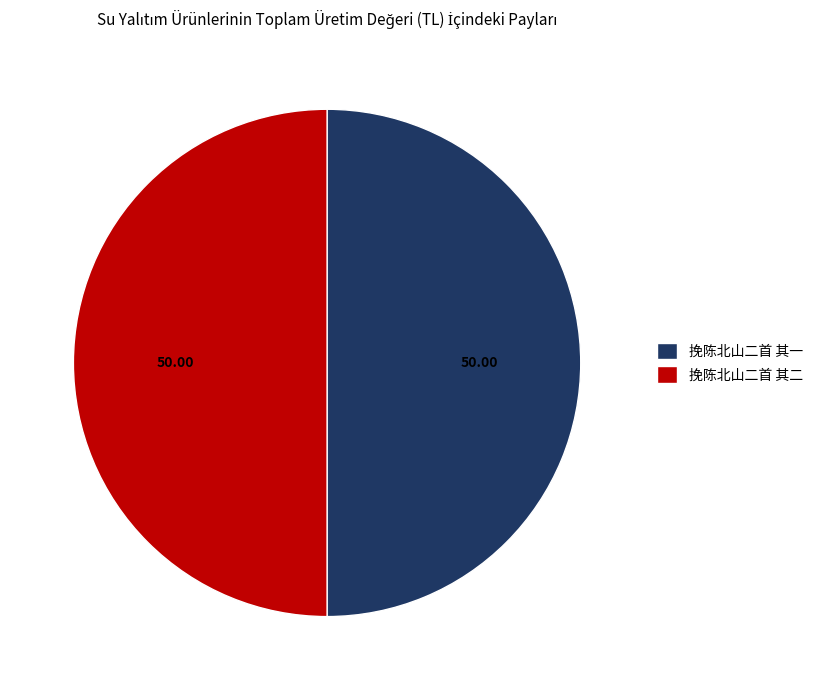

Do 挽陈北山二首 其二 and 挽陈北山二首 其一 together represent more than half of the pie?

Yes